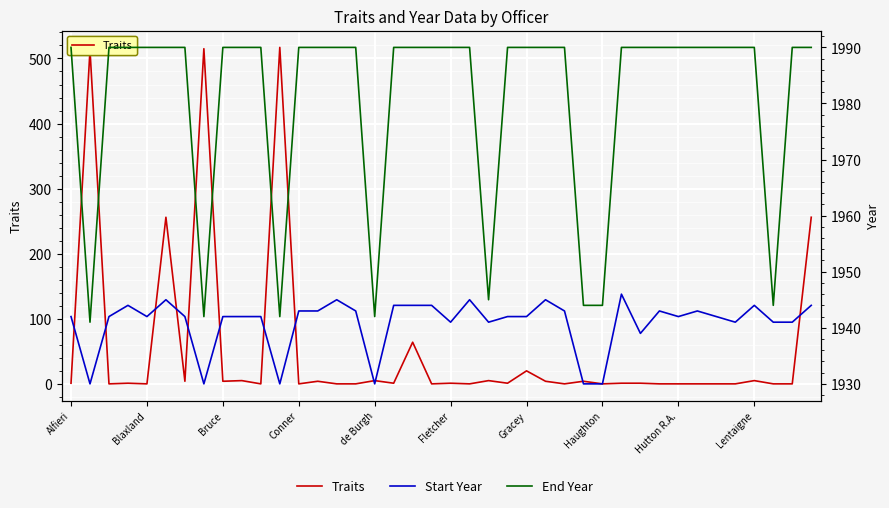

What are all the series names shown in the legend?

Traits, Start Year, End Year